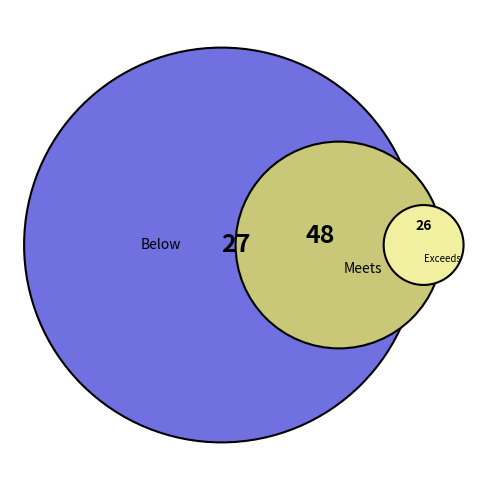

What is the smallest slice in the pie chart?

Exceeds